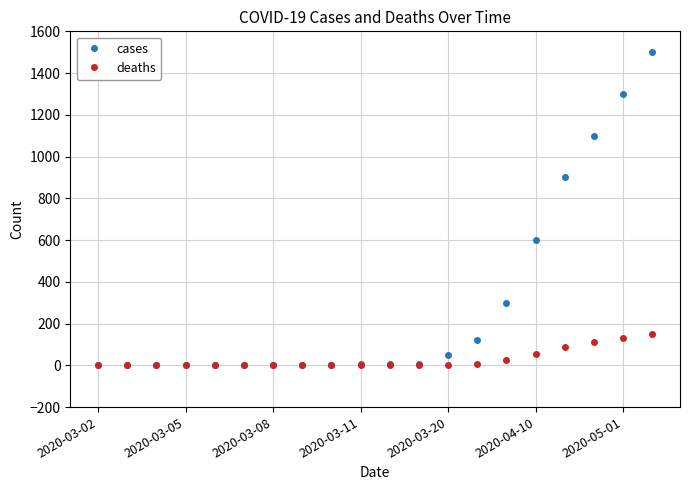

At how many categories does at least one series exceed 1060?

3